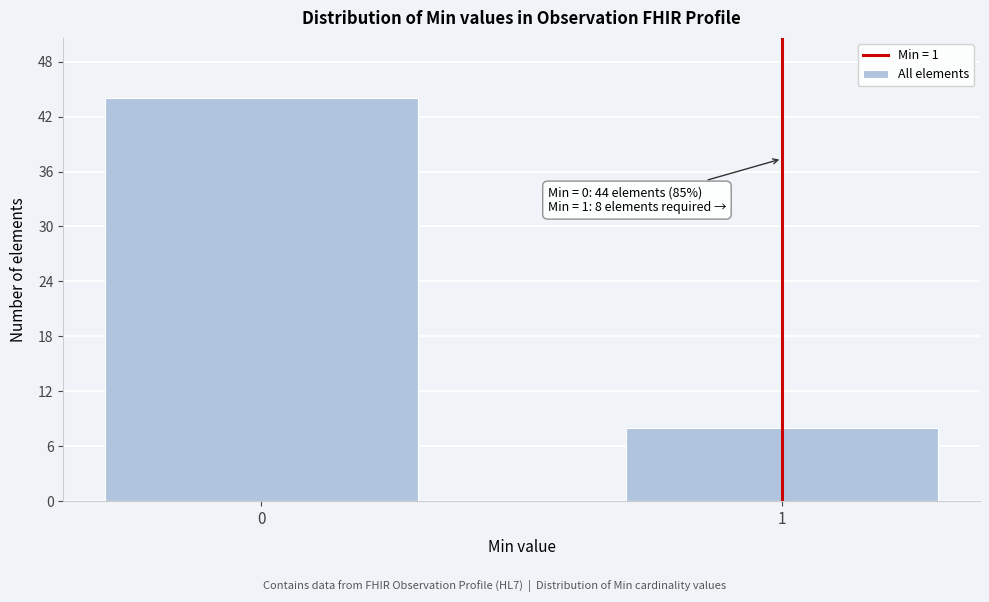

Reading left to right, extract all data points from this chart.

44	8